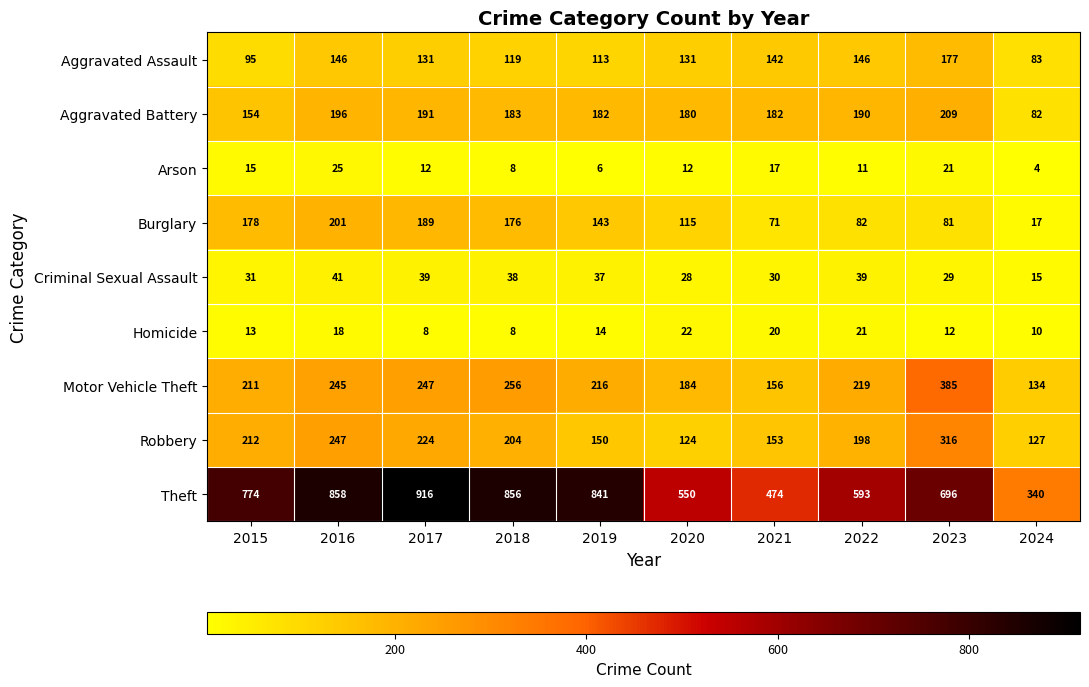

Where does the Robbery series first go above 204?

2015